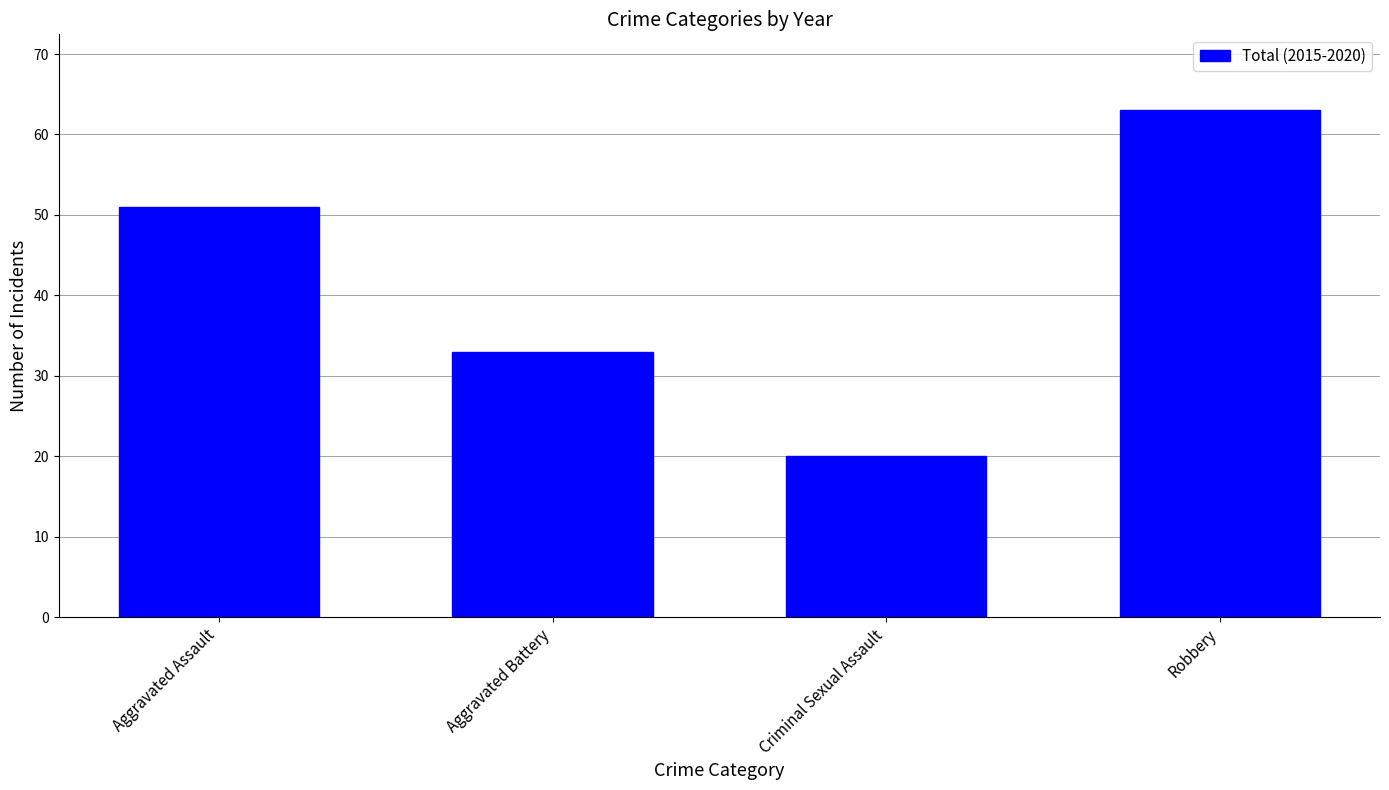

Read the value at Criminal Sexual Assault, to the nearest 10.

20